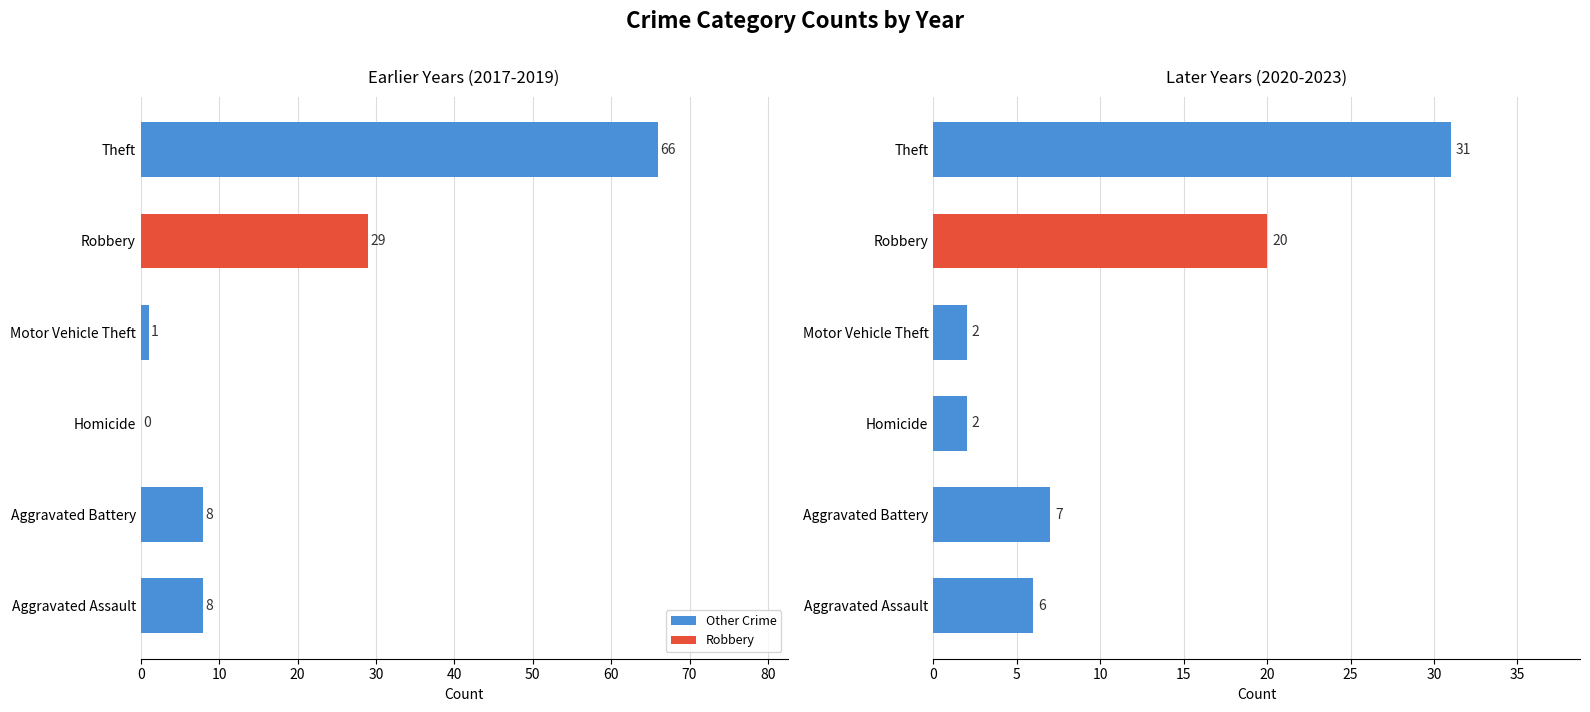

What is the spread (max minus min) of values at Aggravated Assault?

2